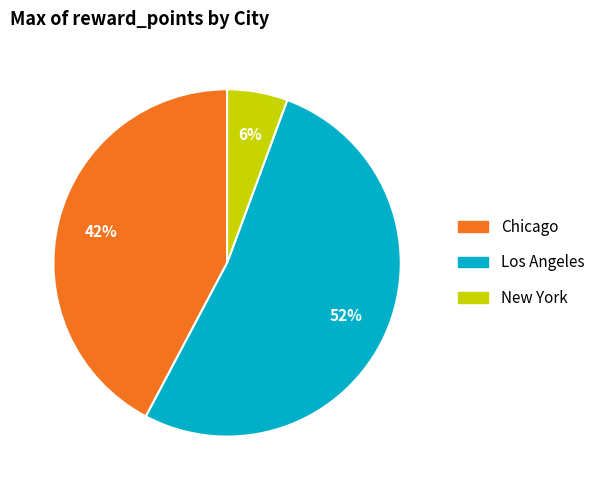

Does New York represent more than half of the total?

No